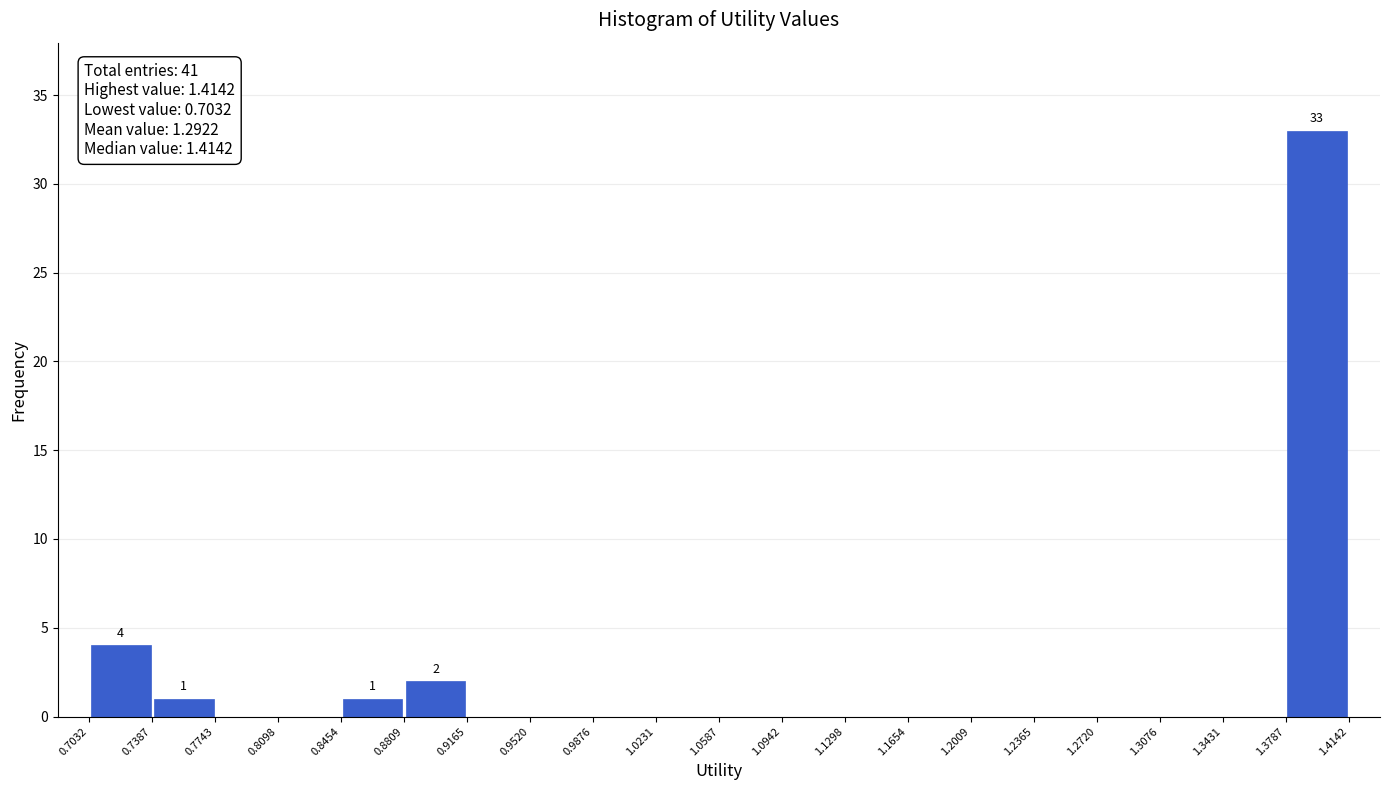

Over which range of the x-axis is the bar tallest?

1.3787 to 1.4142